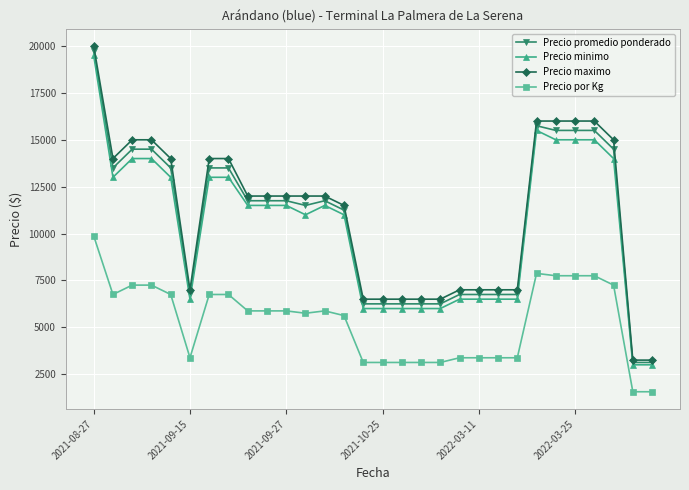

What is the difference between the maximum and minimum values in the Precio maximo series?

16750